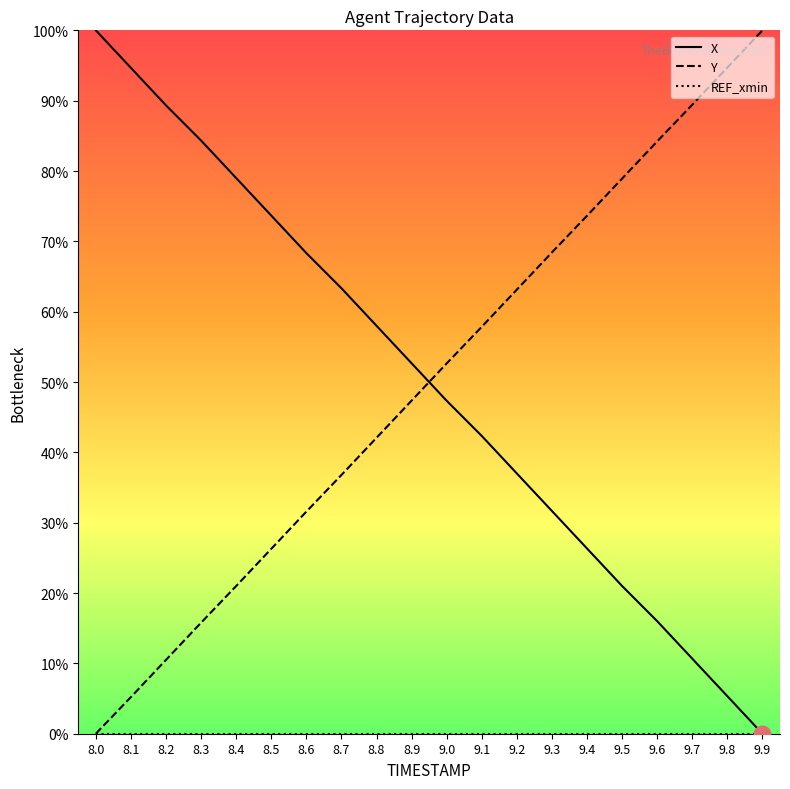

What position from the right is 9.4?

6